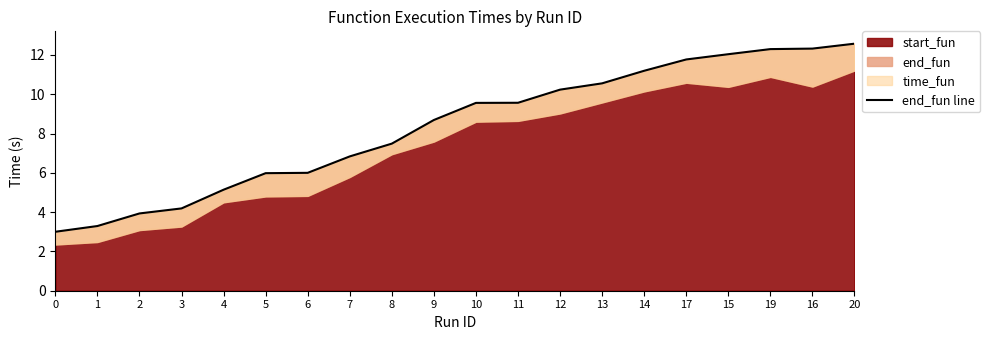

Where is the data nearest to the value 7?

7